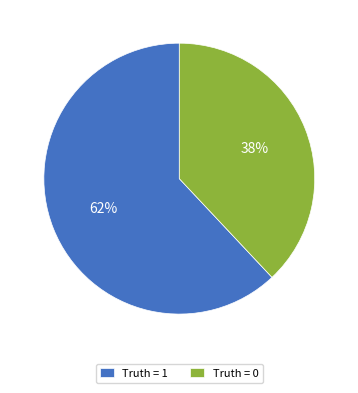

Which category accounts for the majority?

Truth = 1